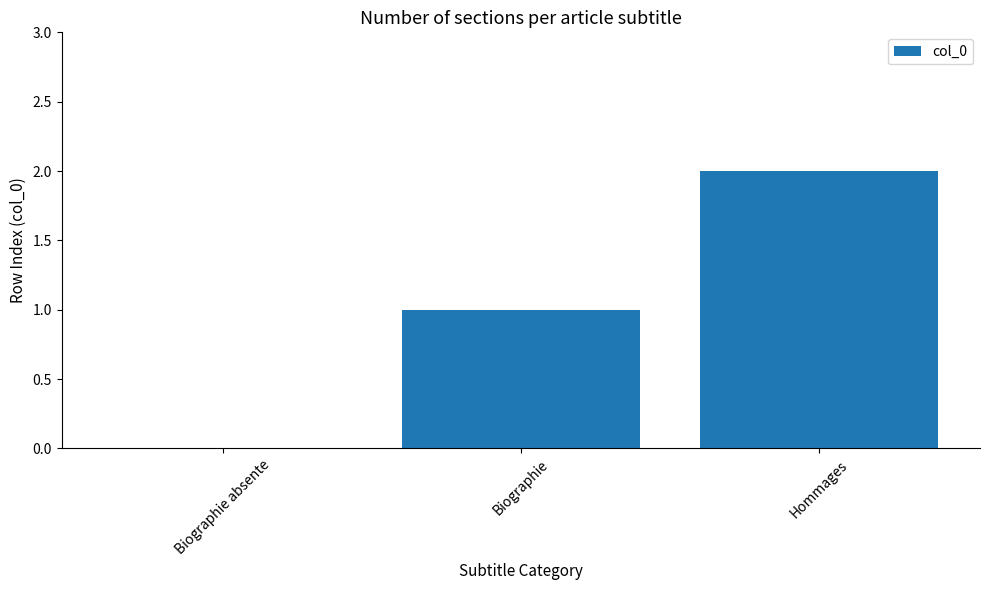

What is the change in value from Biographie to Hommages?

+1